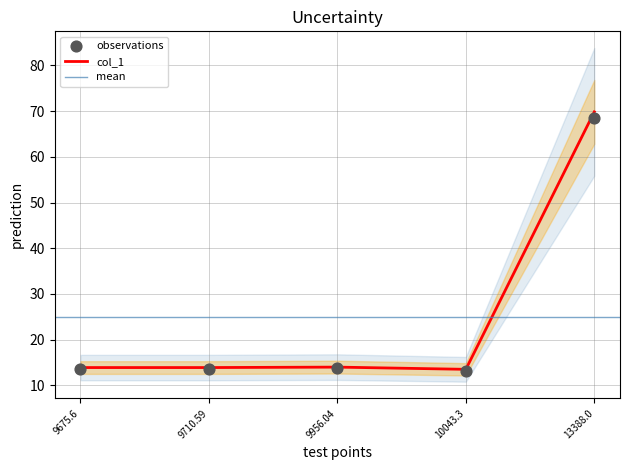

Which has a higher value, 9675.6 or 9956.04?

9956.04